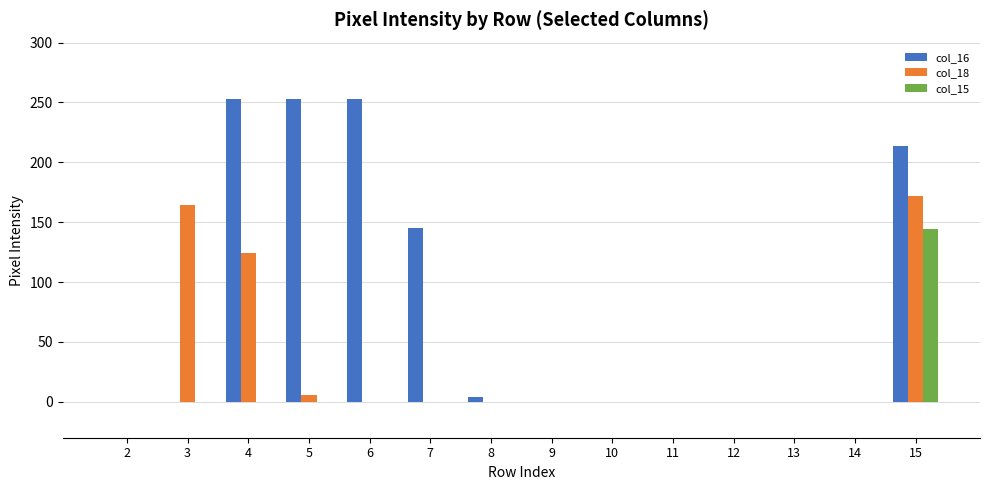

Reading right to left, what are all the values shown in this chart?

col_16: 15=214	14=0	13=0	12=0	11=0	10=0	9=0	8=4	7=145	6=253	5=253	4=253	3=0	2=0
col_18: 15=172	14=0	13=0	12=0	11=0	10=0	9=0	8=0	7=0	6=0	5=6	4=124	3=164	2=0
col_15: 15=144	14=0	13=0	12=0	11=0	10=0	9=0	8=0	7=0	6=0	5=0	4=0	3=0	2=0